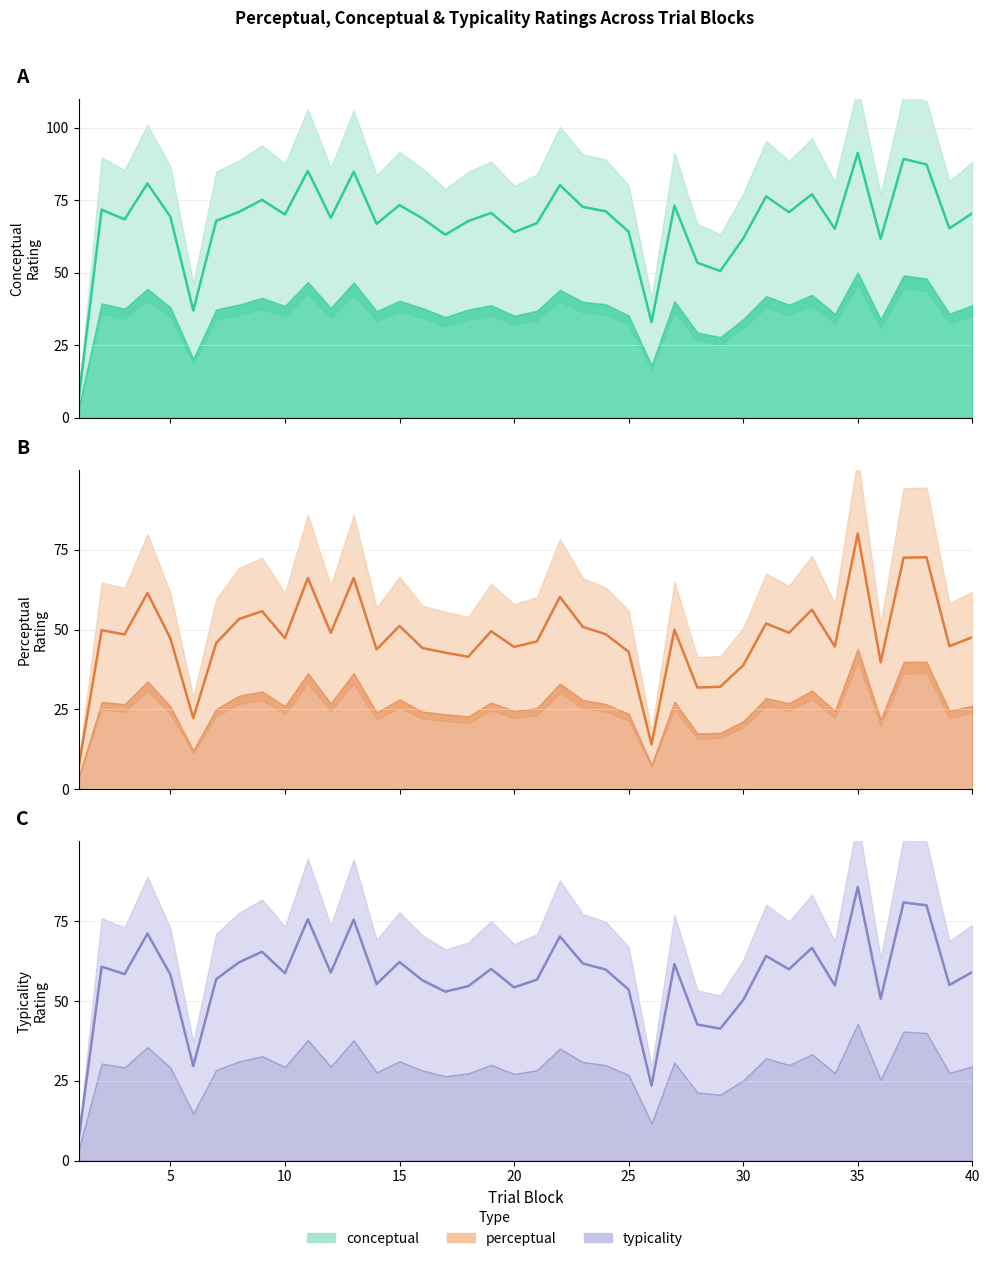

What is the value of the conceptual point at the 27th from the left?

73.1